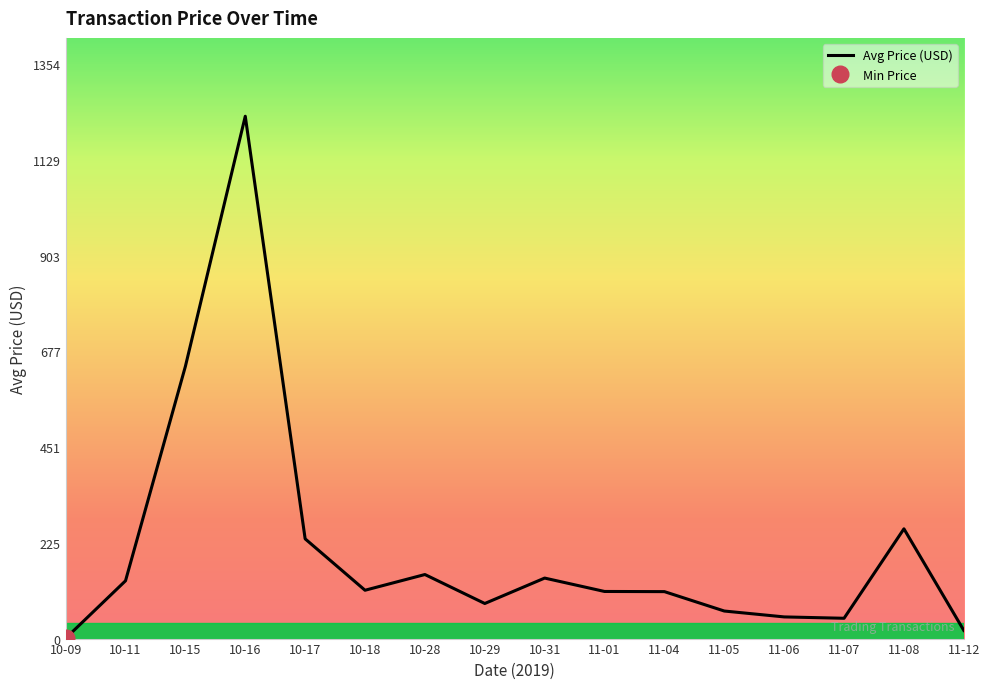

Reading left to right, extract all data points from this chart.

10-09=0.6	10-11=136.2	10-15=641.9	10-16=1231.7	10-17=235.2	10-18=114.0	10-28=151.1	10-29=82.7	10-31=142.7	11-01=111.1	11-04=110.7	11-05=65.0	11-06=51.1	11-07=47.9	11-08=258.8	11-12=19.2